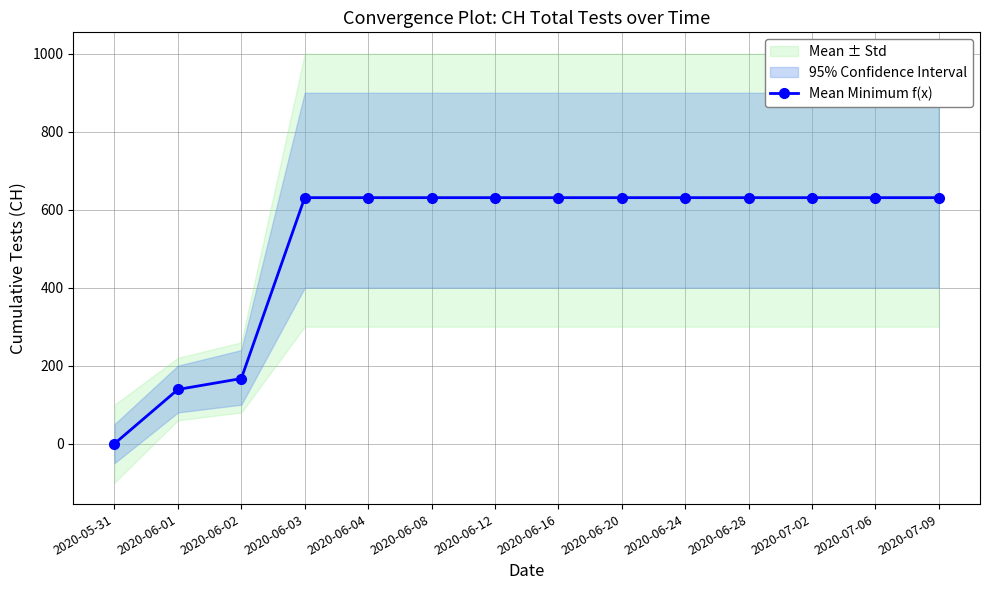

True or false: the data shows 1080 at 2020-06-08.

False